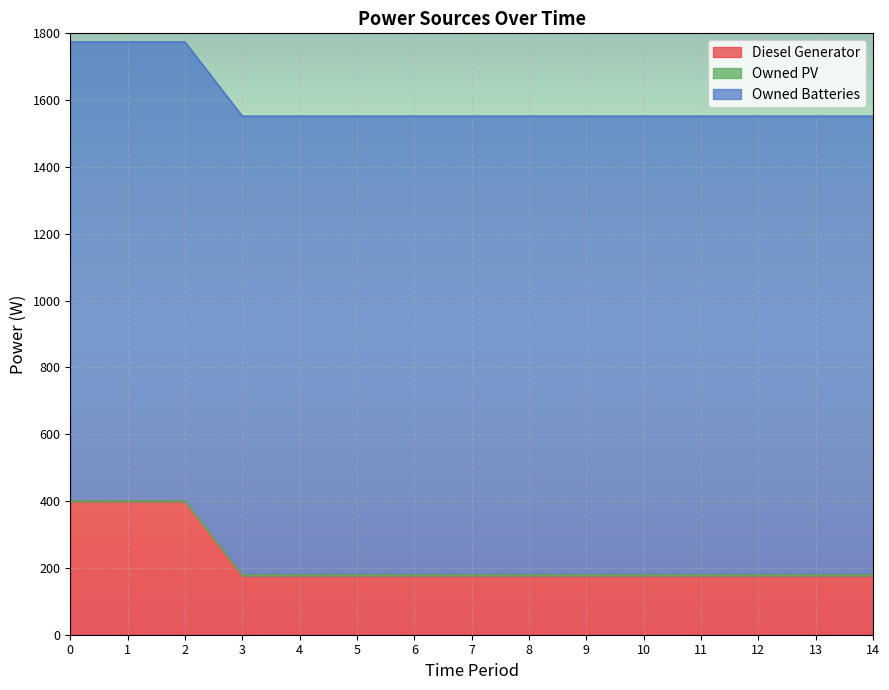

Count the number of categories in the chart.

15